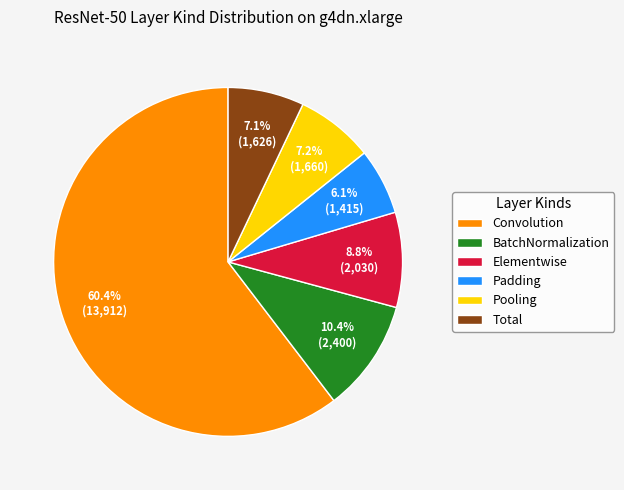

Which slice is the largest?

Convolution